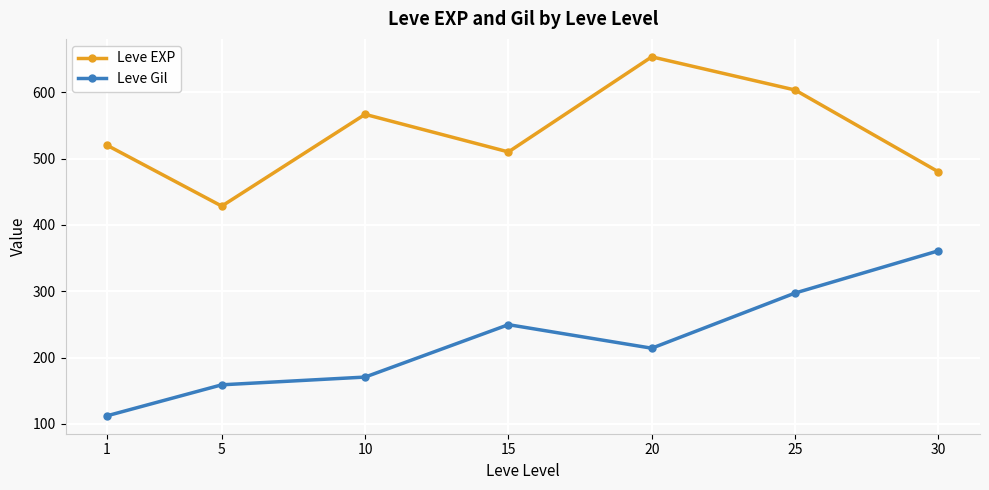

At how many categories does at least one series exceed 234?

7